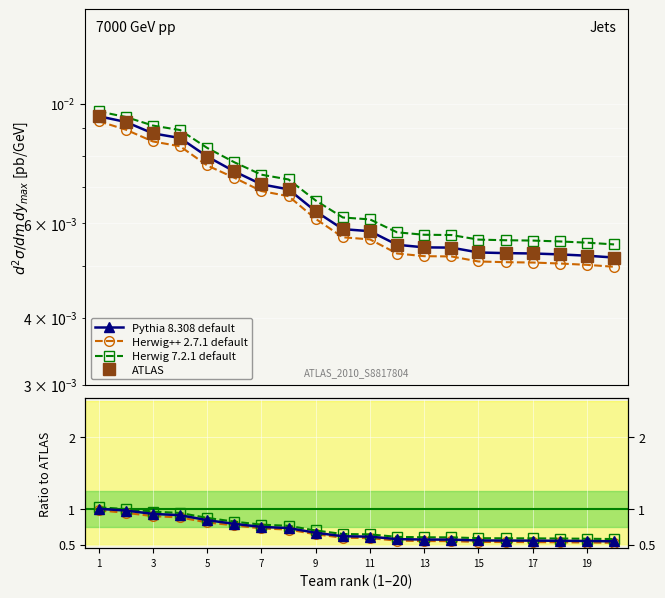

Which series has the widest spread of values?

Pythia 8.308 default